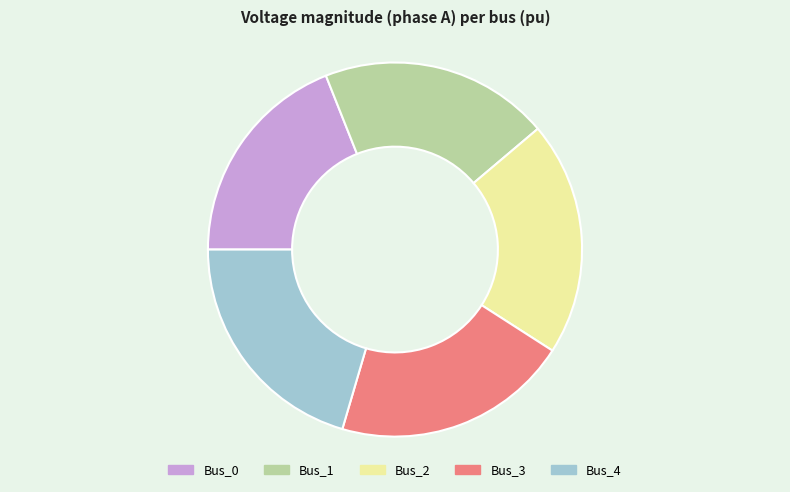

Which category has the smallest portion of the pie?

Bus_0